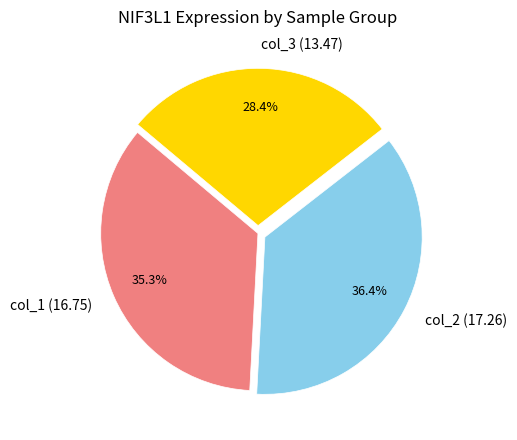

What is the ratio of the value at col_2 (17.26) to the value at col_1 (16.75)?

1.0